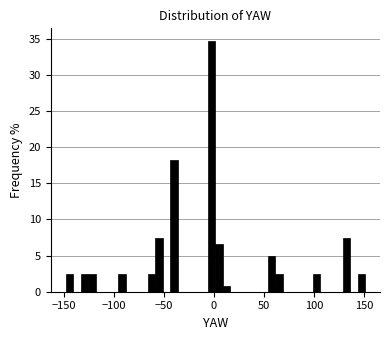

Around what value on the x-axis is the tallest bar? Give the approximate position of its centre, as read against the axis.

0